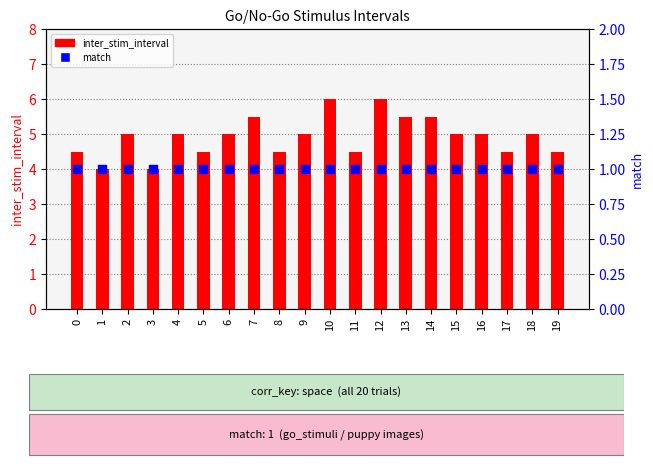

What is the total value across all series at 3?

5.0